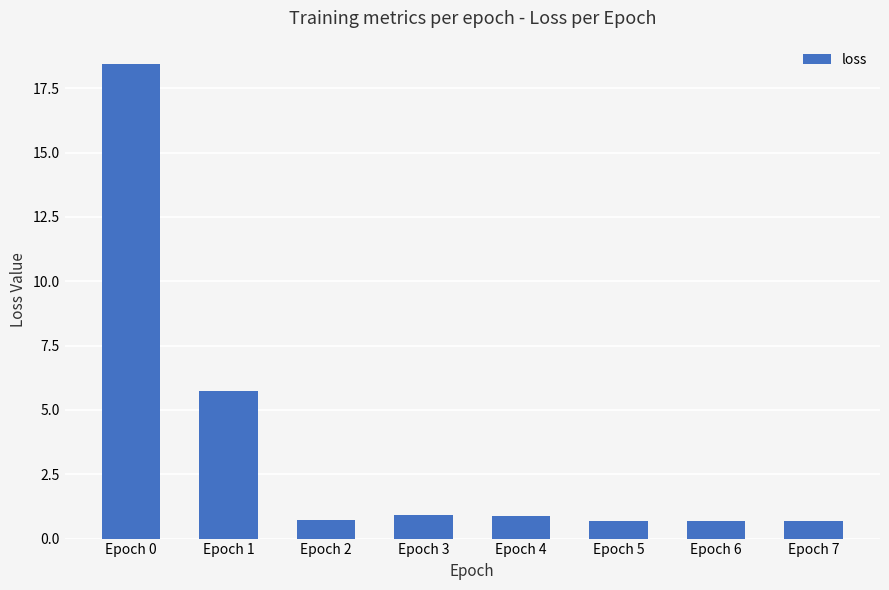

What is the value of the 5th bar from the left?

0.9